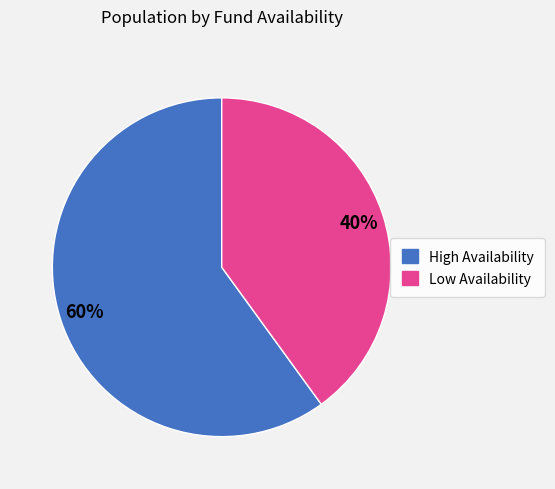

Does any single category account for the majority?

Yes